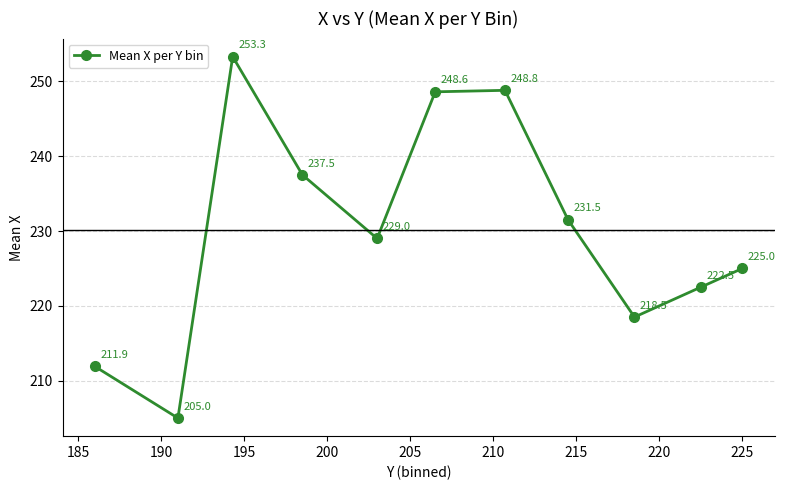

How many distinct data groups are displayed?

1